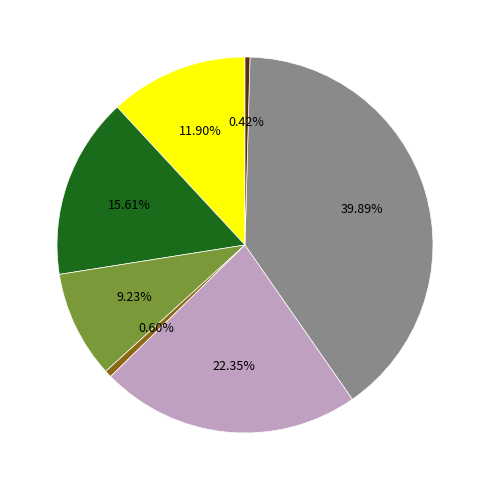

Is there a majority slice in this chart?

No